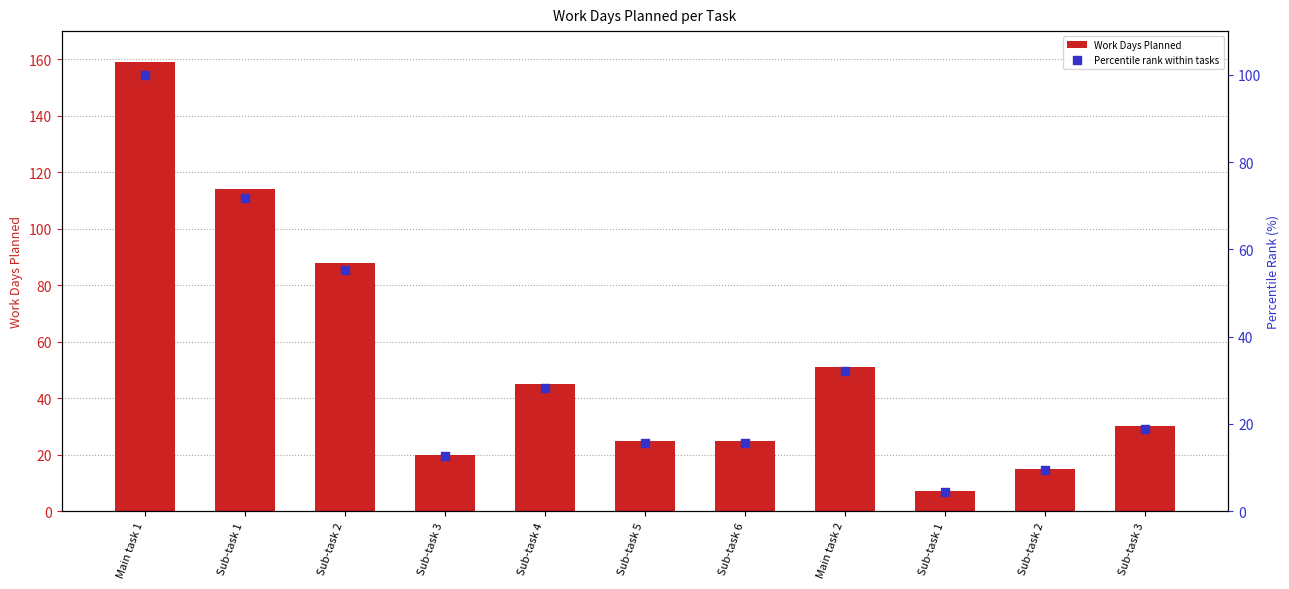

Which series has the widest spread of Y values?

Work Days Planned